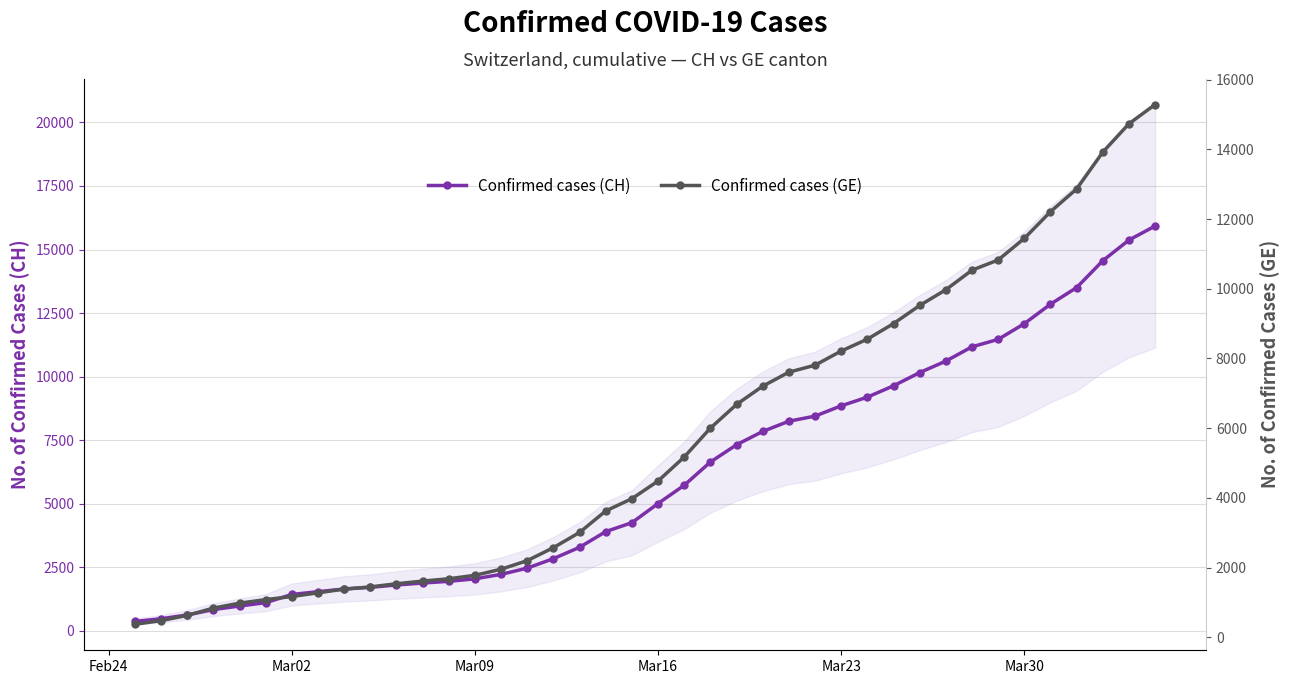

How many lines are shown in the chart?

2